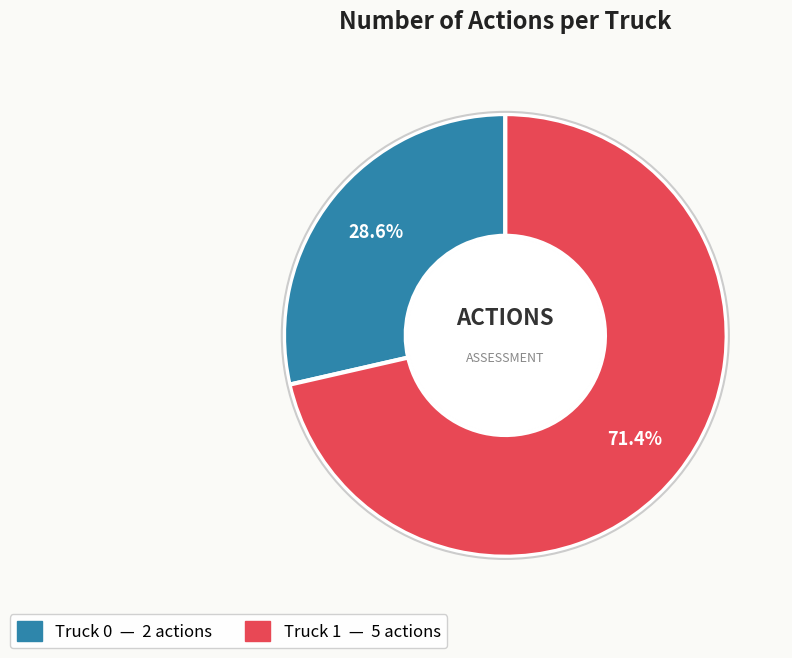

How many segments does this pie chart have?

2